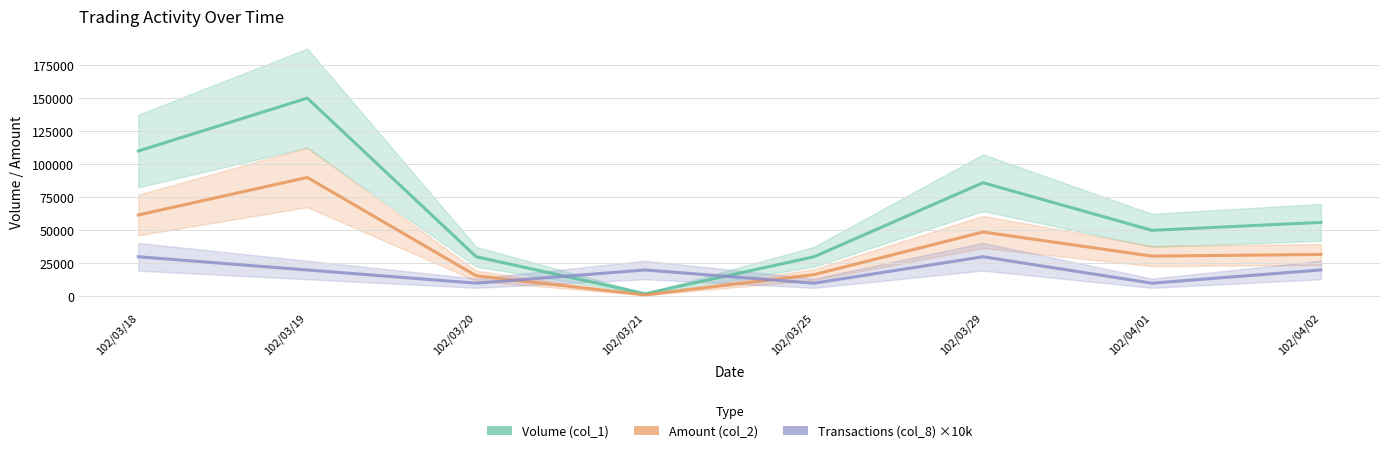

Where is Volume (col_1) nearest to the value 76000?

102/03/29